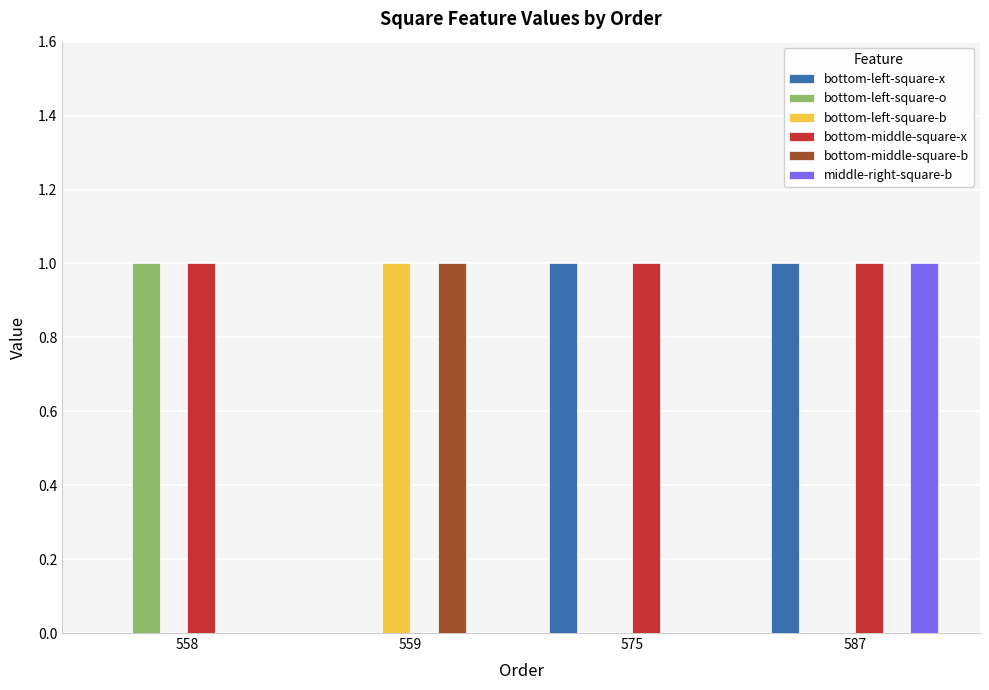

What is the maximum value for bottom-middle-square-b?

1